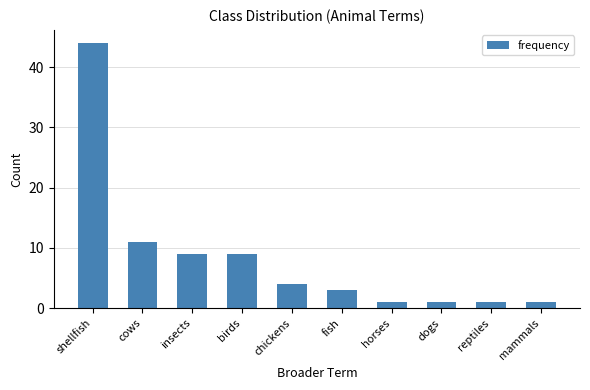

What is the change in value from shellfish to insects?

-35